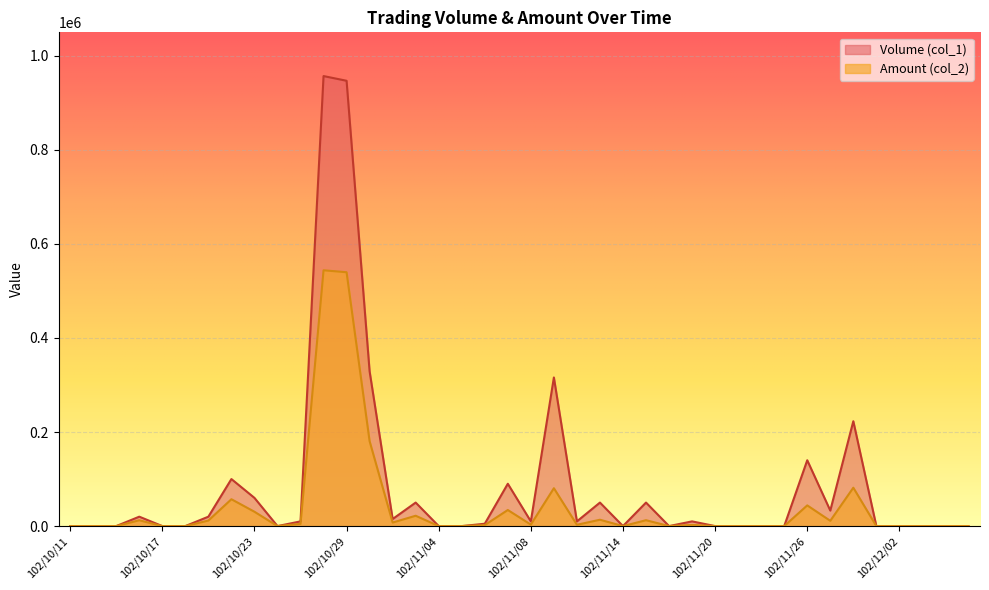

How many values in the Amount (col_2) series exceed 2500?

19